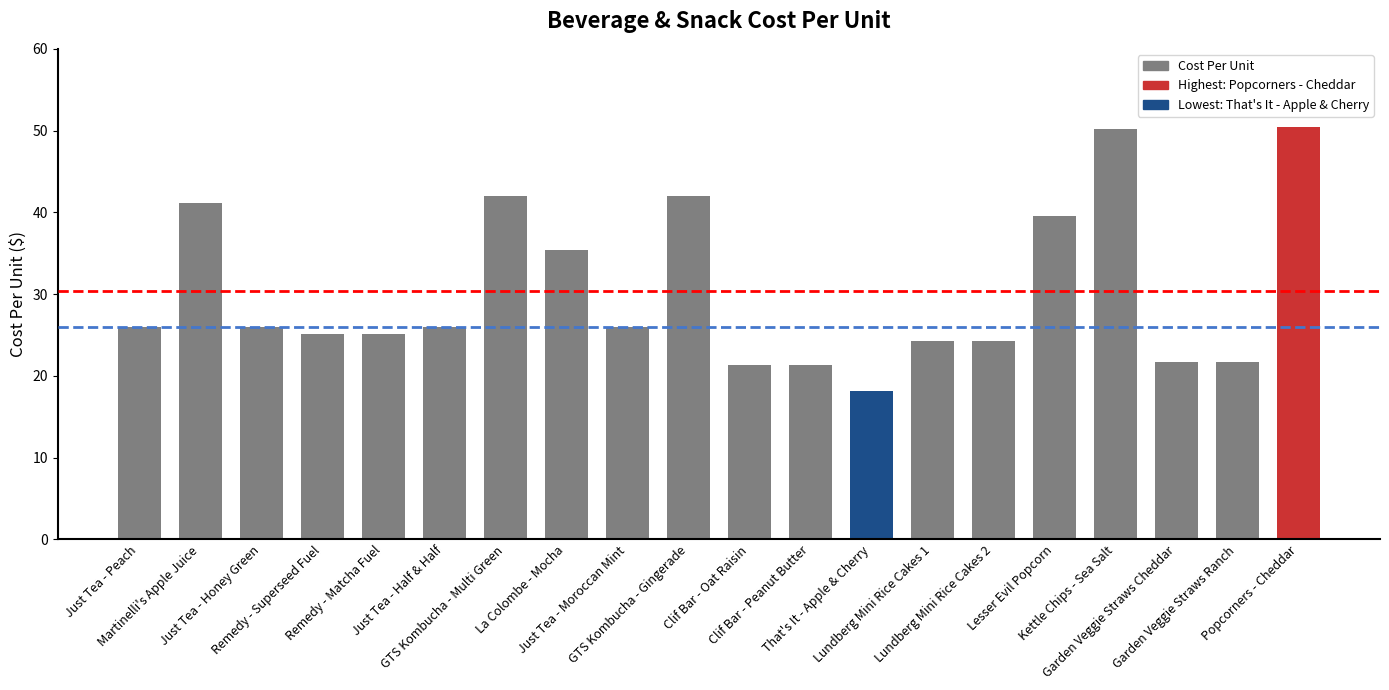

What is the sum of all values?

607.2